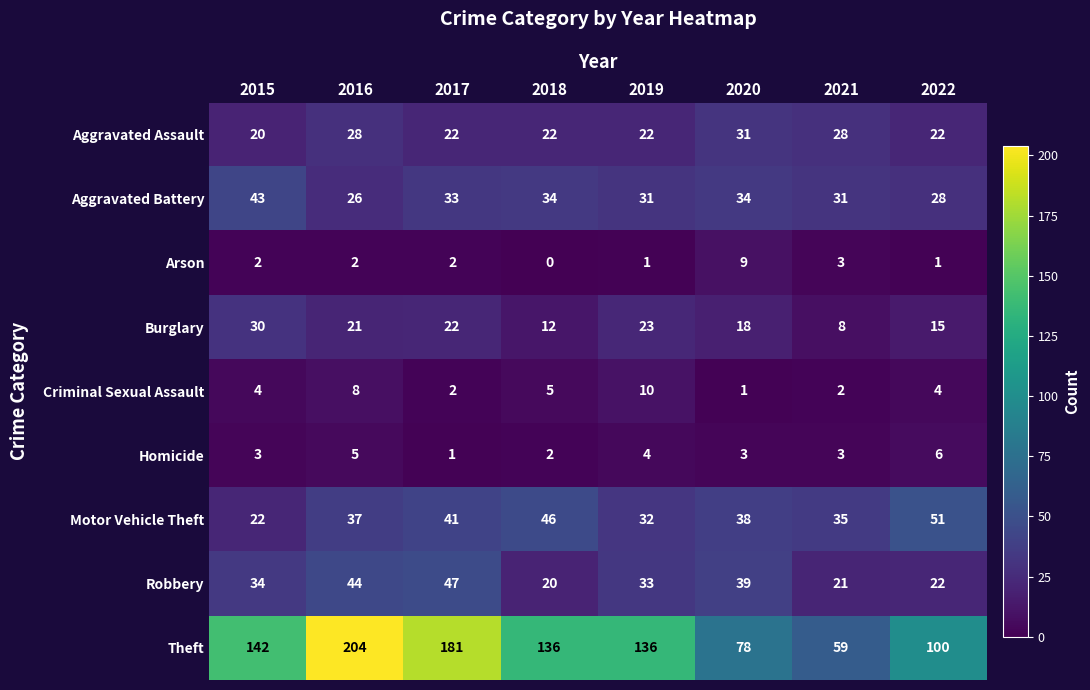

Which category has the highest value in the Criminal Sexual Assault series?

2019